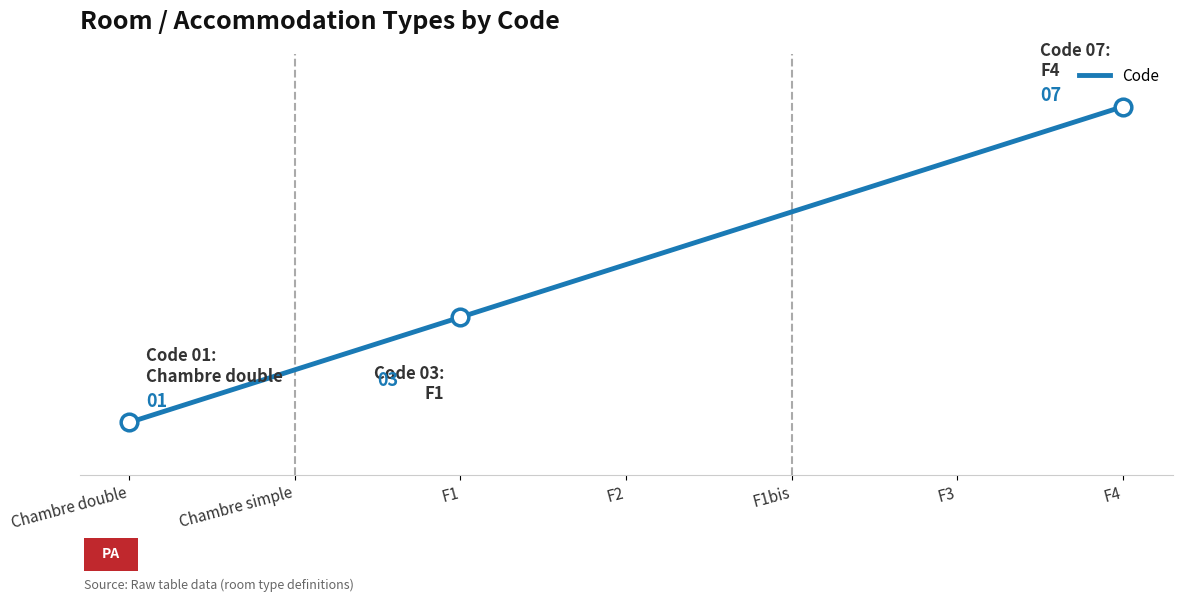

What is the maximum value shown in the chart?

7